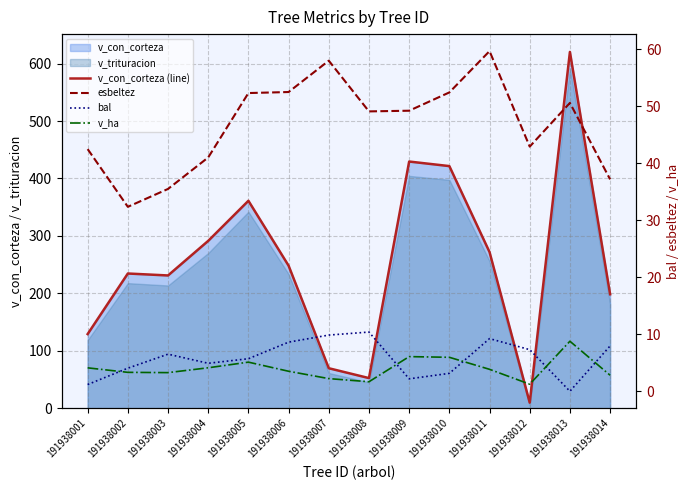

Reading left to right, extract all data points from this chart.

v_con_corteza (line): 129.2	234.6	231.2	291.4	361.2	248.2	69.7	52.5	429.5	421.6	271.9	9.8	620.3	198.5
esbeltez: 42.5	32.4	35.5	41.0	52.3	52.5	58.0	49.1	49.2	52.5	59.7	42.9	50.6	37.2
bal: 1.2	4.0	6.5	4.9	5.7	8.6	9.9	10.4	2.2	3.1	9.2	7.3	0.0	8.0
v_ha: 4.1	3.3	3.3	4.1	5.1	3.5	2.2	1.7	6.1	6.0	3.9	1.2	8.8	2.8